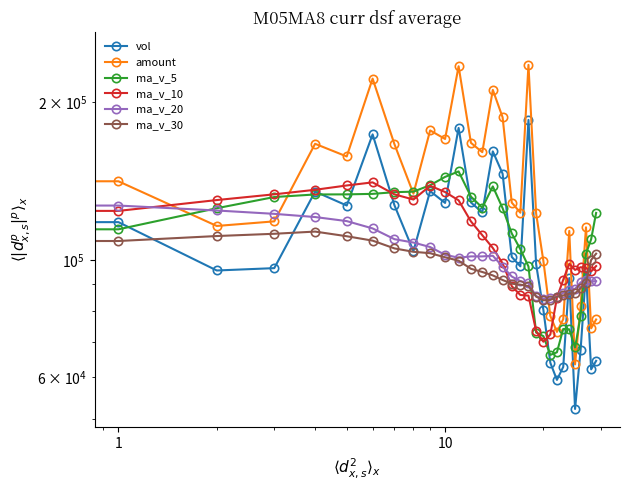

Which series has the largest total across all categories?

amount